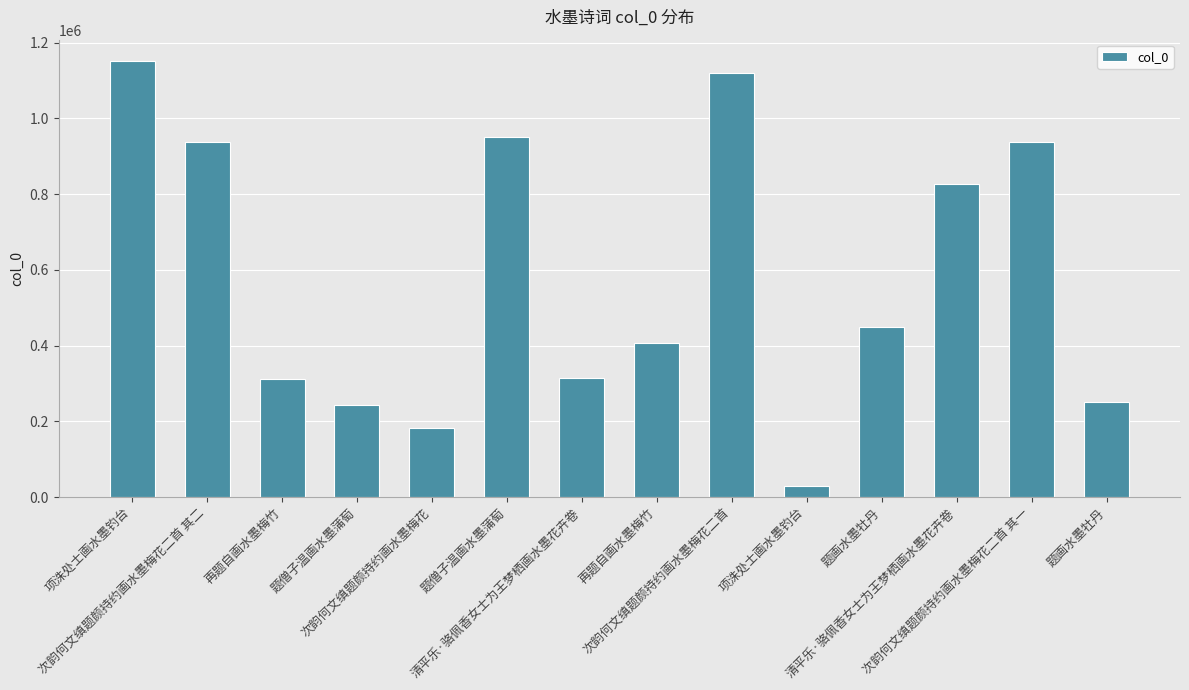

Which label corresponds to the smallest value in the chart?

项洙处士画水墨钓台